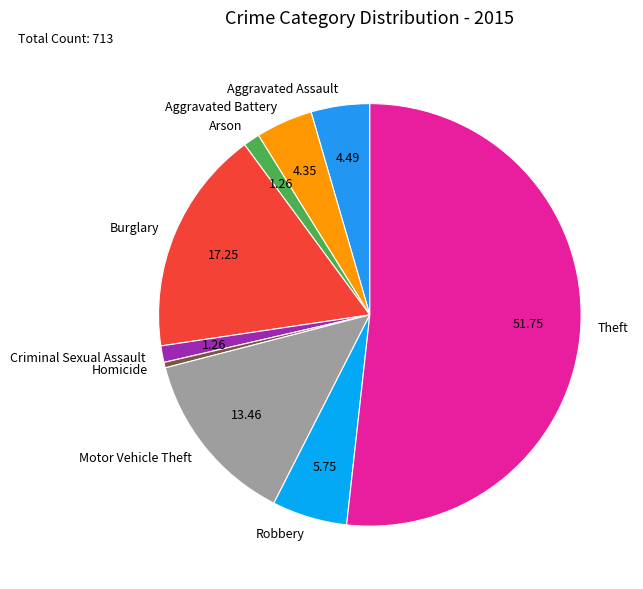

Does Robbery represent more than half of the total?

No